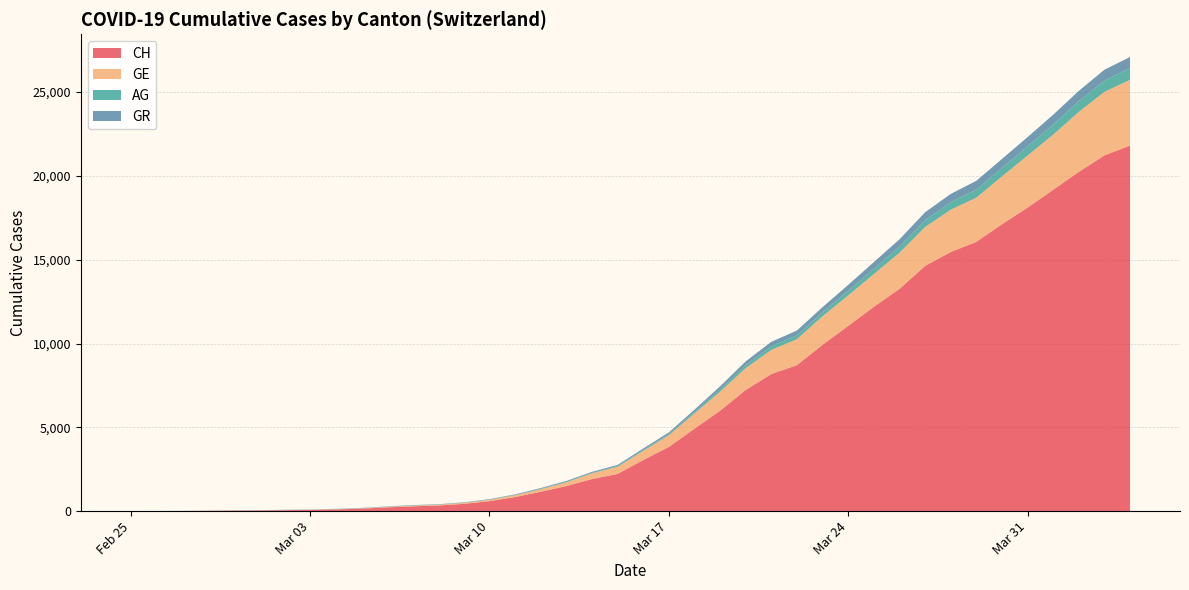

Reading right to left, transcribe all the data shown in this chart.

CH: 21807	21220	20238	19171	18105	17113	16063	15457	14627	13253	12186	11050	9925	8709	8175	7225	5989	4917	3825	3047	2219	1913	1493	1156	838	595	435	336	287	223	146	100	70	56	38	31	19	9	5	0
GE: 3927	3792	3581	3288	3108	2854	2637	2526	2320	2159	1958	1819	1702	1548	1444	1306	1138	910	700	548	424	342	223	153	112	79	59	44	42	29	20	15	13	10	9	8	4	1	1	0
AG: 702	673	631	596	554	506	485	444	407	367	318	283	245	235	223	175	134	96	69	56	43	33	30	27	20	18	15	14	14	12	11	10	7	7	4	3	1	1	1	0
GR: 657	649	622	592	547	535	519	495	474	433	393	343	300	284	258	226	182	128	101	84	71	56	53	43	31	22	18	18	17	16	14	12	9	9	6	6	6	2	2	0